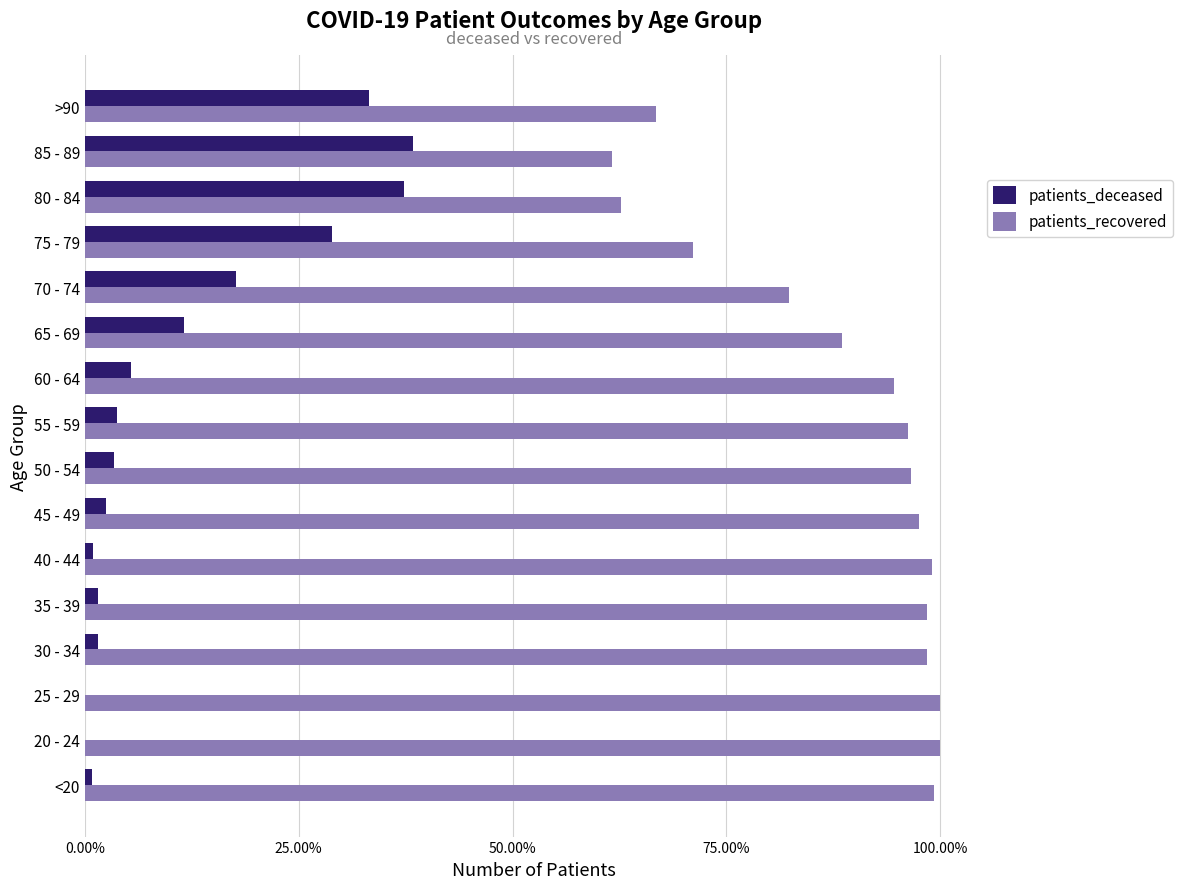

What are all the series names shown in the legend?

patients_deceased, patients_recovered